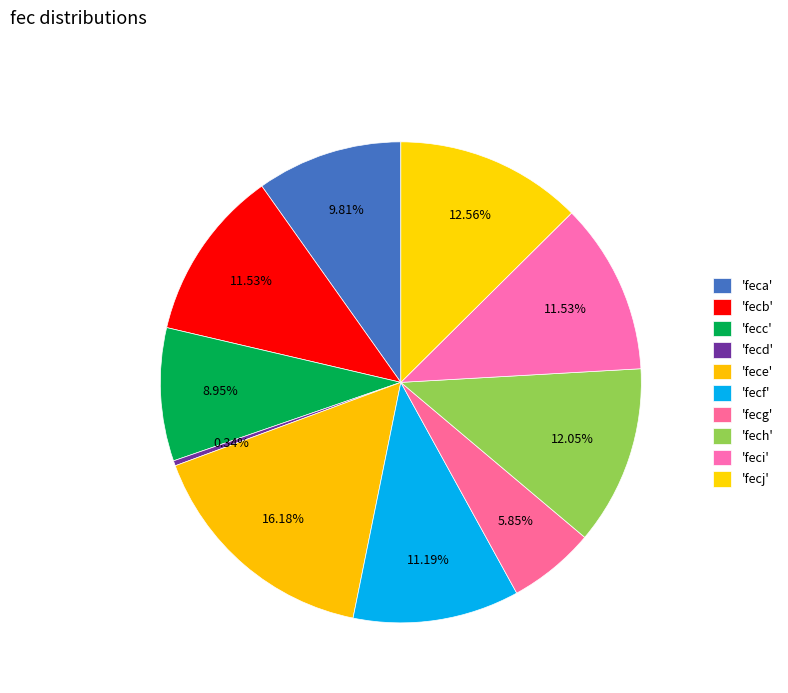

To the nearest percent, what is the average slice percentage?

10%